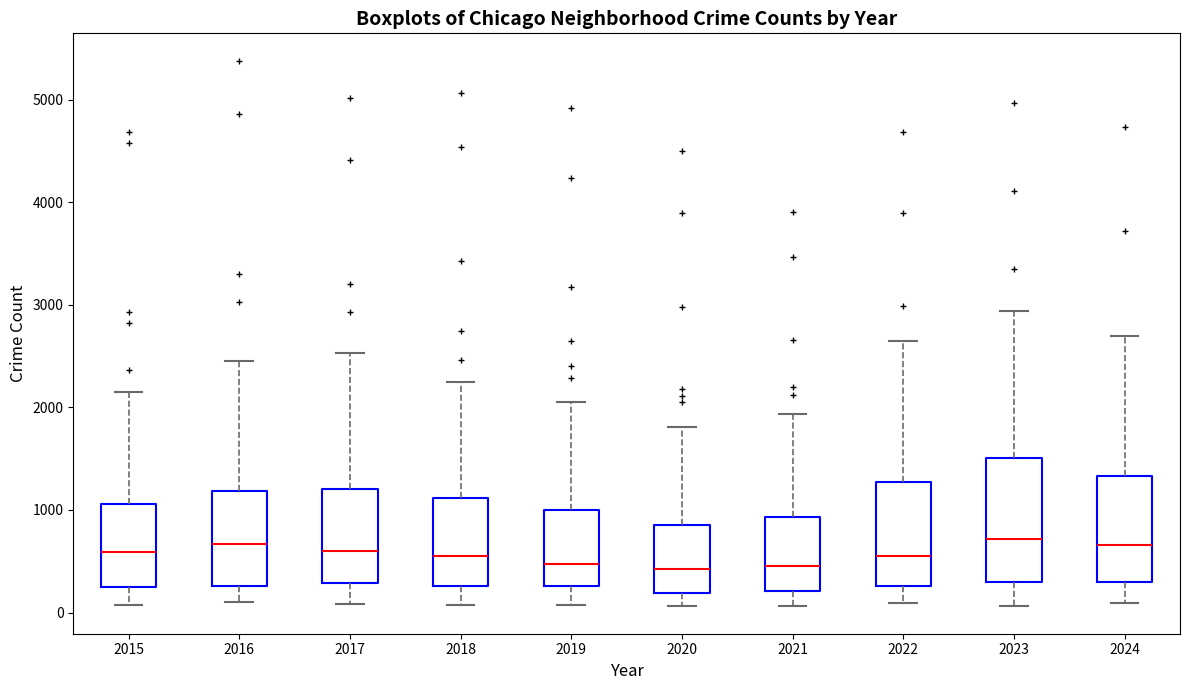

Reading left to right, transcribe this box plot: for each box, give where its median line is, the range the box spans, and where its two whiskers end, as read against the y-axis. The values are not printed on the chart, so give them approximately, as read against the axis.

2015: median 600, box 300 to 1100, whiskers 100 to 2100
2016: median 700, box 300 to 1200, whiskers 100 to 2400
2017: median 600, box 300 to 1200, whiskers 100 to 2500
2018: median 500, box 300 to 1100, whiskers 100 to 2200
2019: median 500, box 300 to 1000, whiskers 100 to 2100
2020: median 400, box 200 to 900, whiskers 100 to 1800
2021: median 400, box 200 to 900, whiskers 100 to 1900
2022: median 600, box 300 to 1300, whiskers 100 to 2600
2023: median 700, box 300 to 1500, whiskers 100 to 2900
2024: median 700, box 300 to 1300, whiskers 100 to 2700